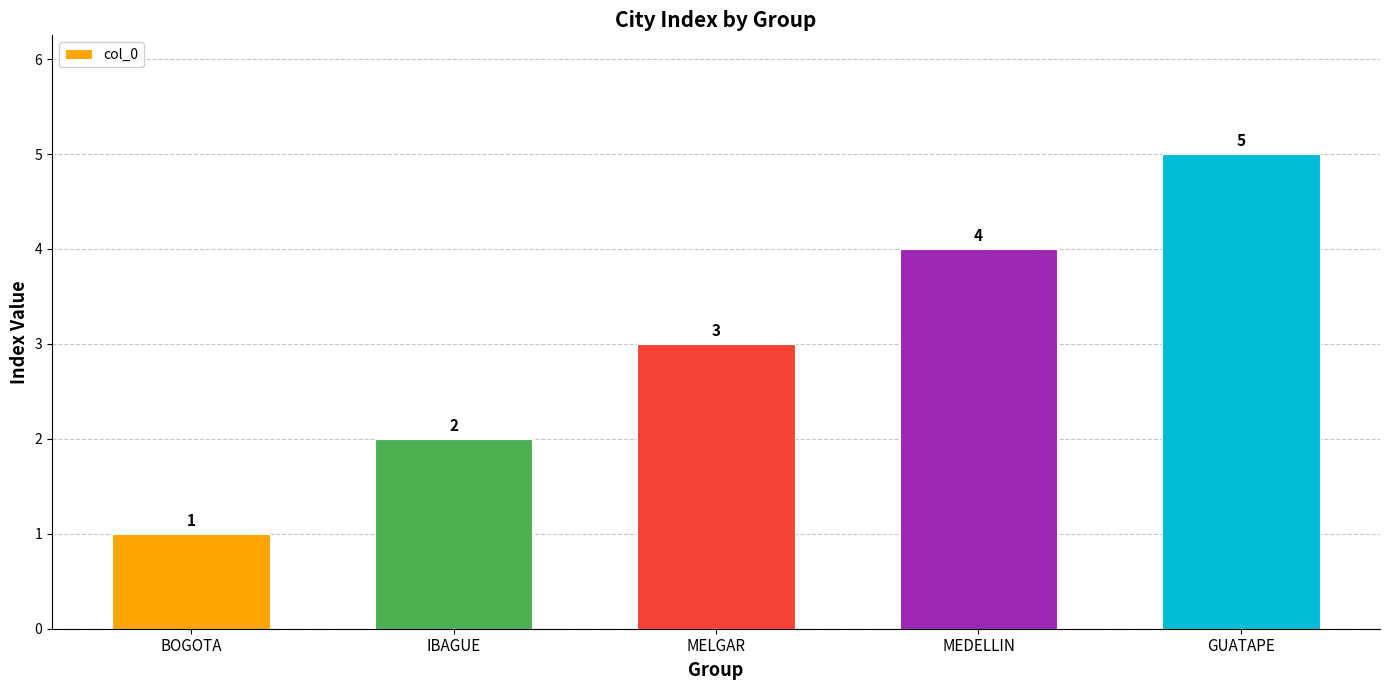

What is the ratio of the value at MEDELLIN to the value at GUATAPE?

0.8